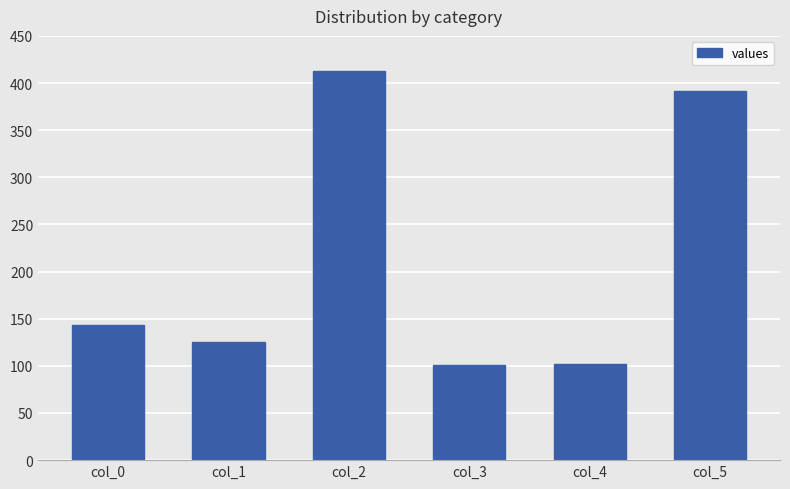

The value at col_1 is 125. True or false?

True